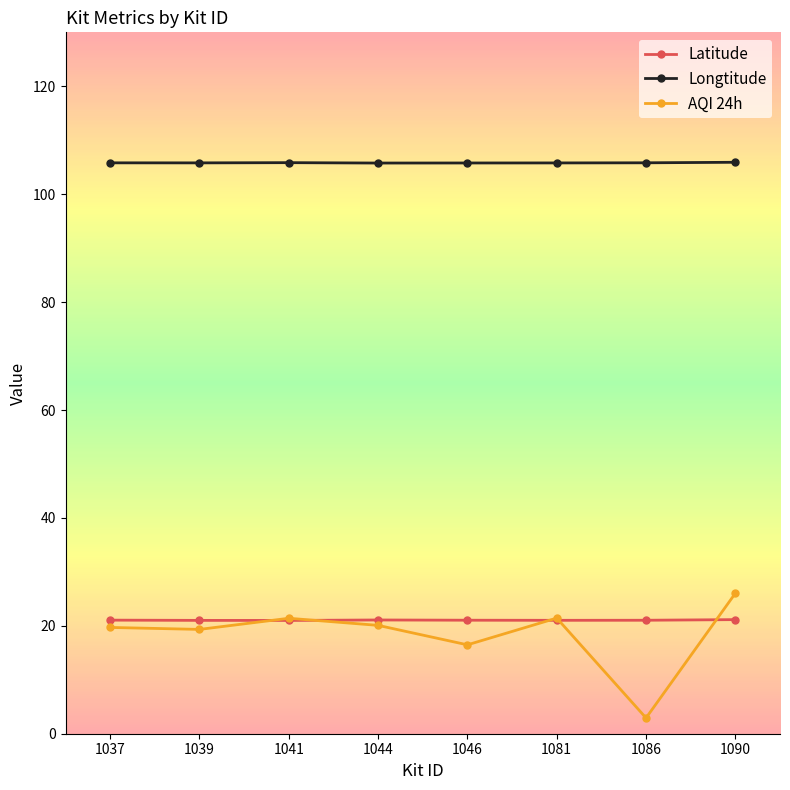

At which category is the sum across all series the highest?

1090